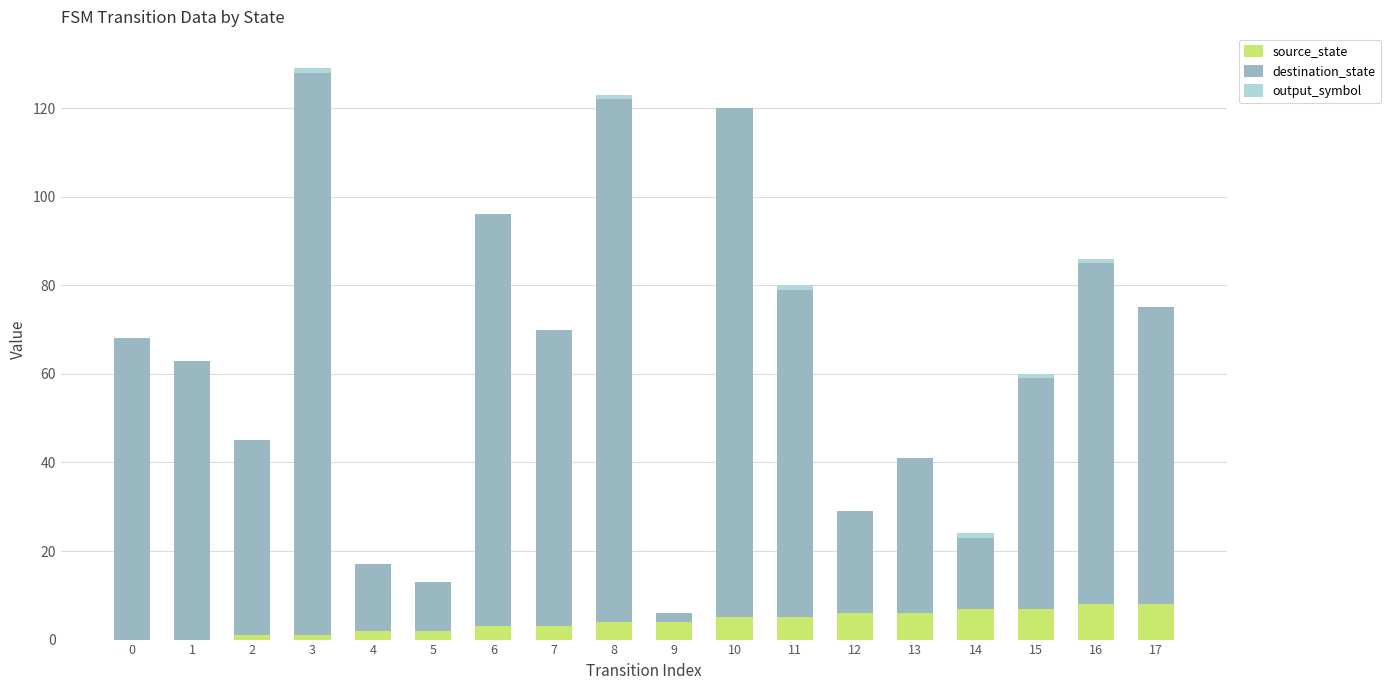

Count the number of data series in this chart.

3